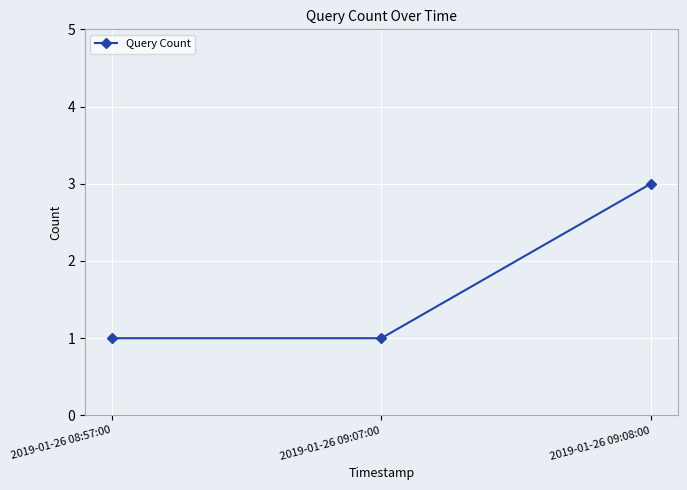

How many values are between 1 and 3?

3